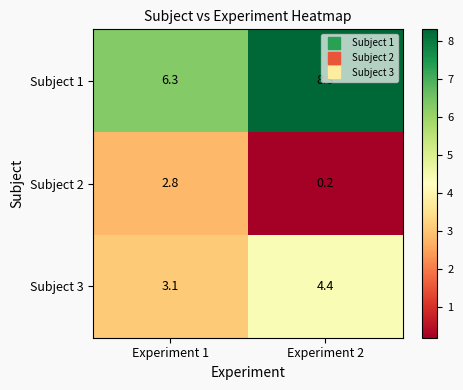

Is it true that Subject 2 equals 0.1 at Experiment 2?

False